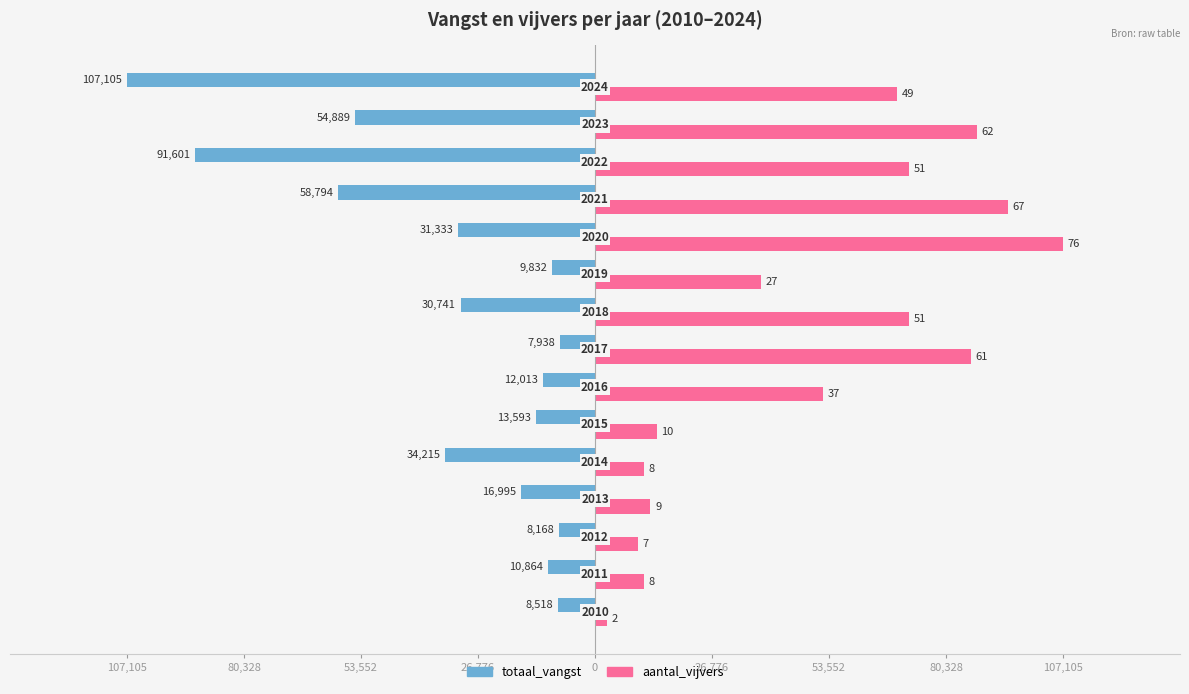

What are all the series names shown in the legend?

totaal_vangst, aantal_vijvers